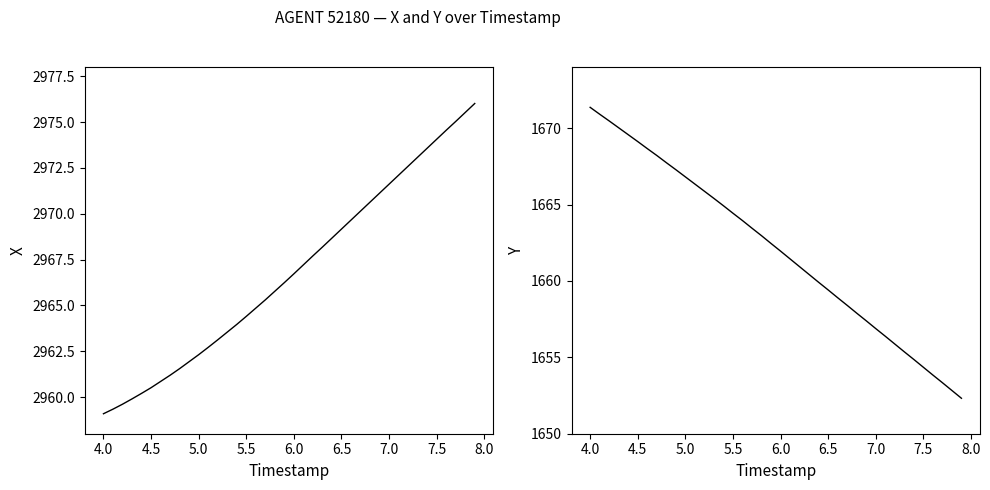

What is the difference between the maximum and second lowest values in the X series?

16.7